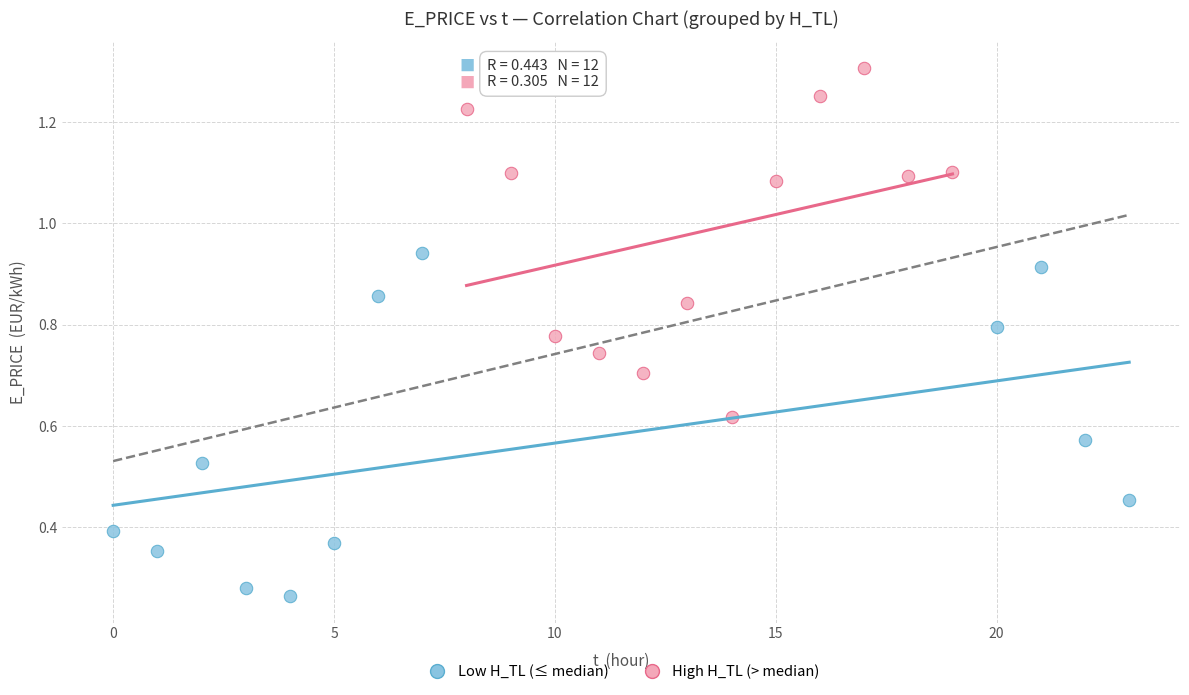

Which series contains the highest Y value?

High H_TL (> median)